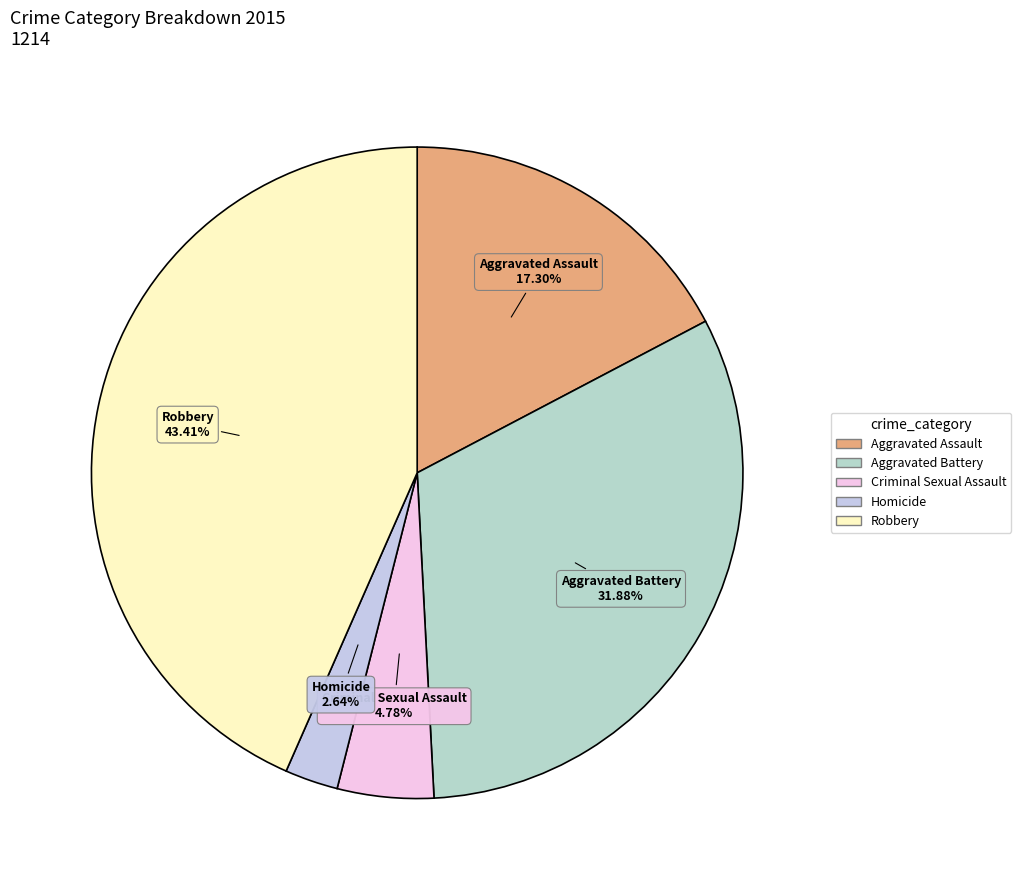

To the nearest percent, what is the difference between the largest and smallest slice percentages?

41%